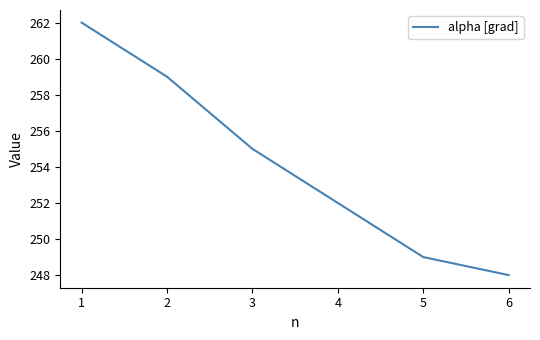

Which has a higher value, 5 or 3?

3